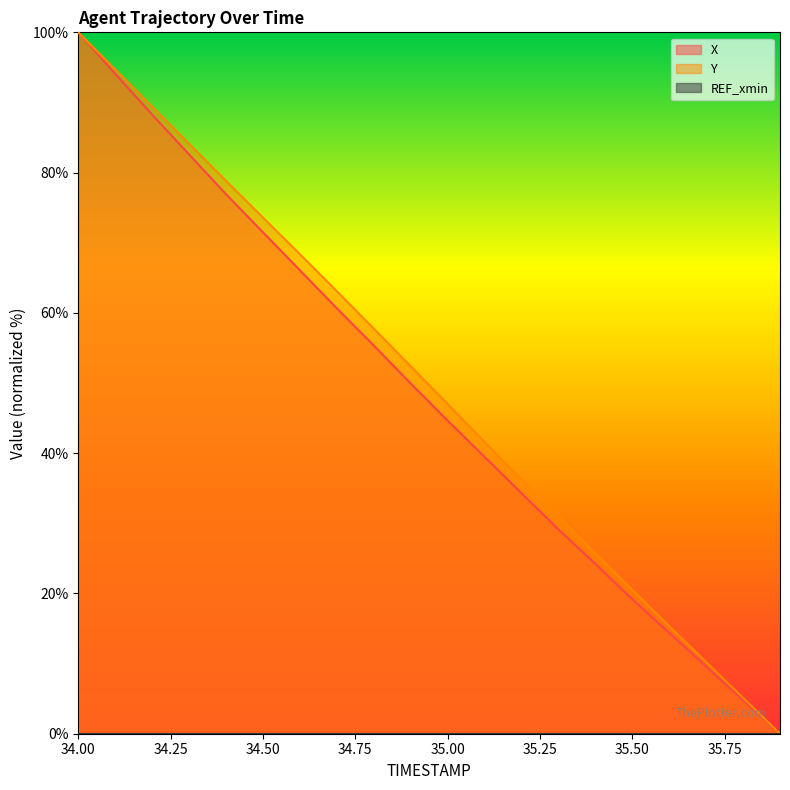

What is the difference between the second highest and minimum values in the Y series?

94.7